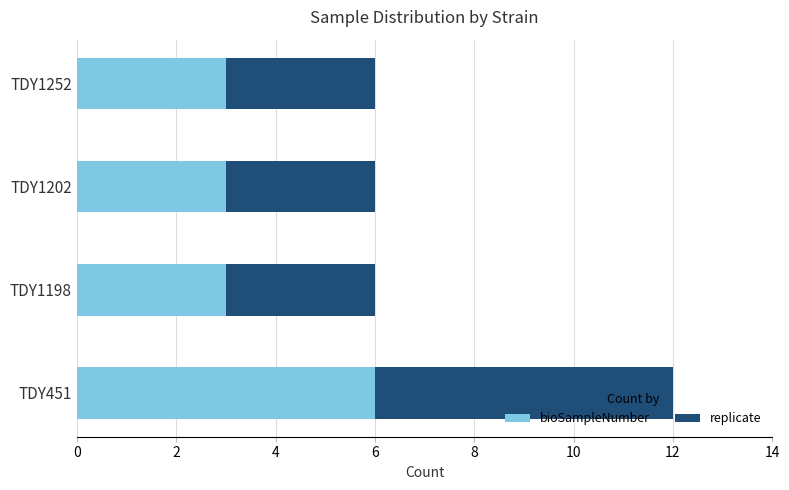

How many bioSampleNumber values are between 3 and 6?

4